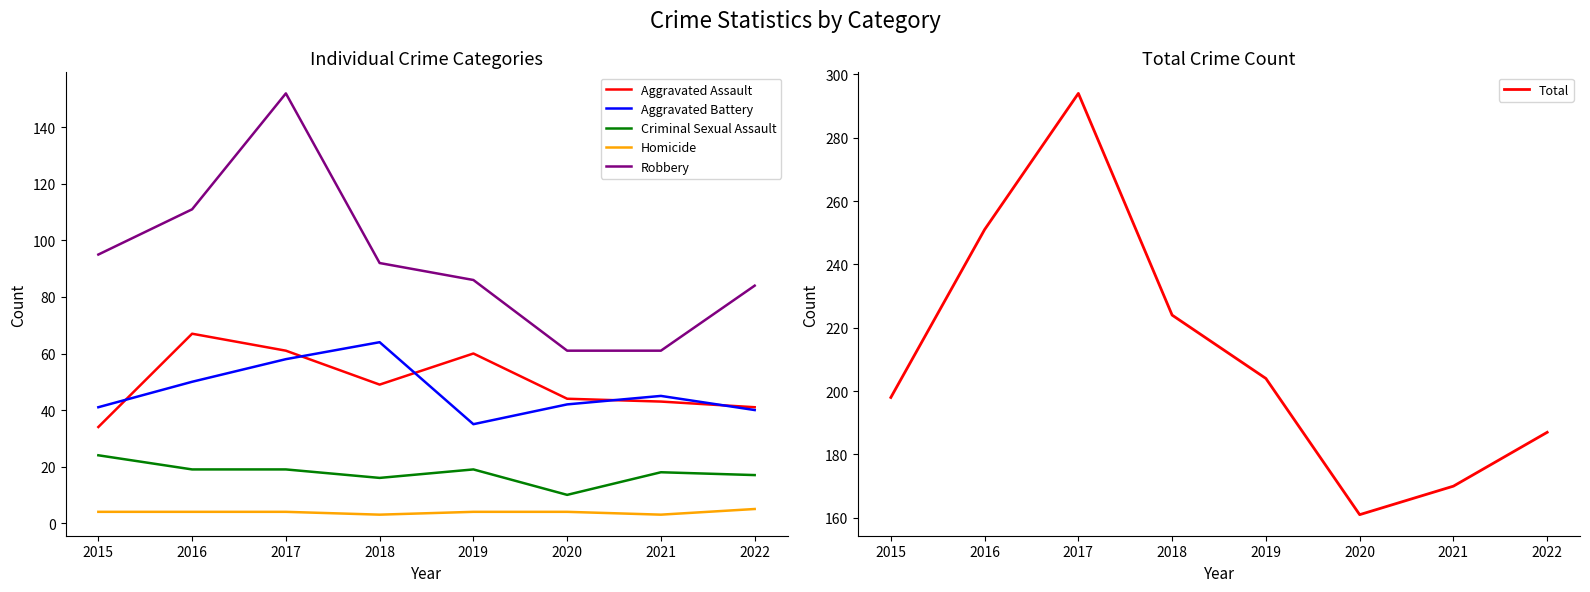

Which category has the highest value in the Homicide series?

2022